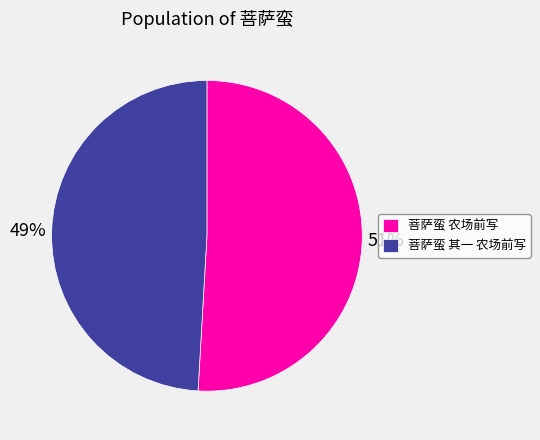

Do 菩萨蛮 其一 农场前写 and 菩萨蛮 农场前写 together represent more than half of the pie?

Yes